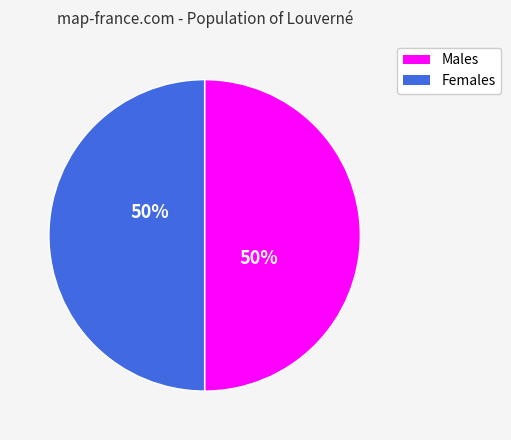

Do Males and Females together represent more than half of the pie?

Yes